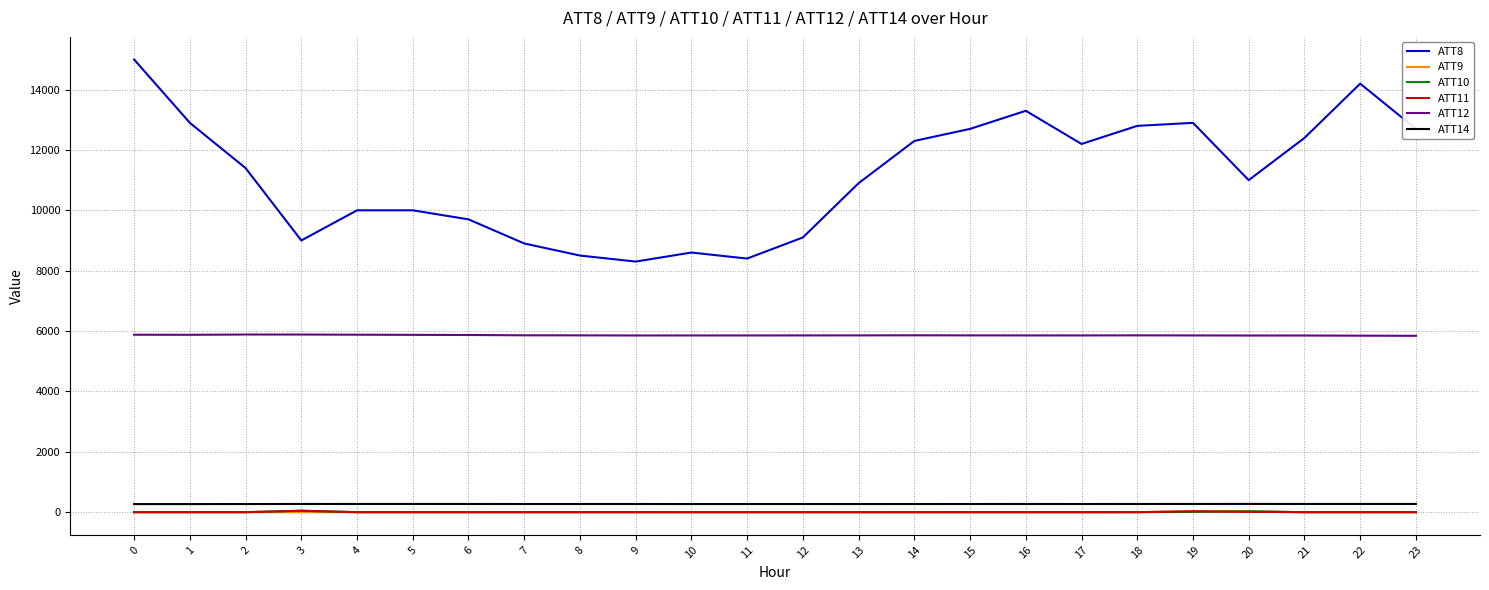

What are all the series names shown in the legend?

ATT8, ATT9, ATT10, ATT11, ATT12, ATT14